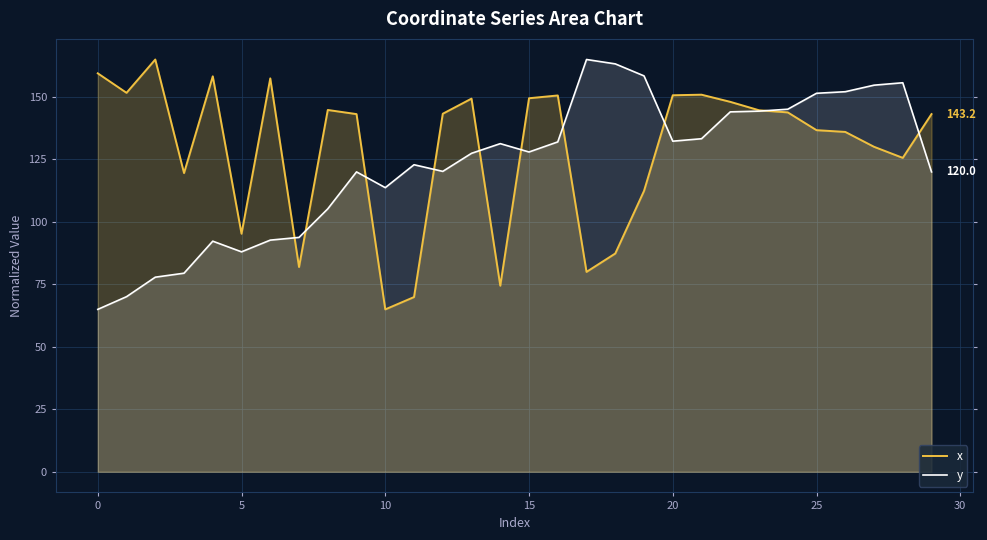

What is the total value across all series at 17?

245.0